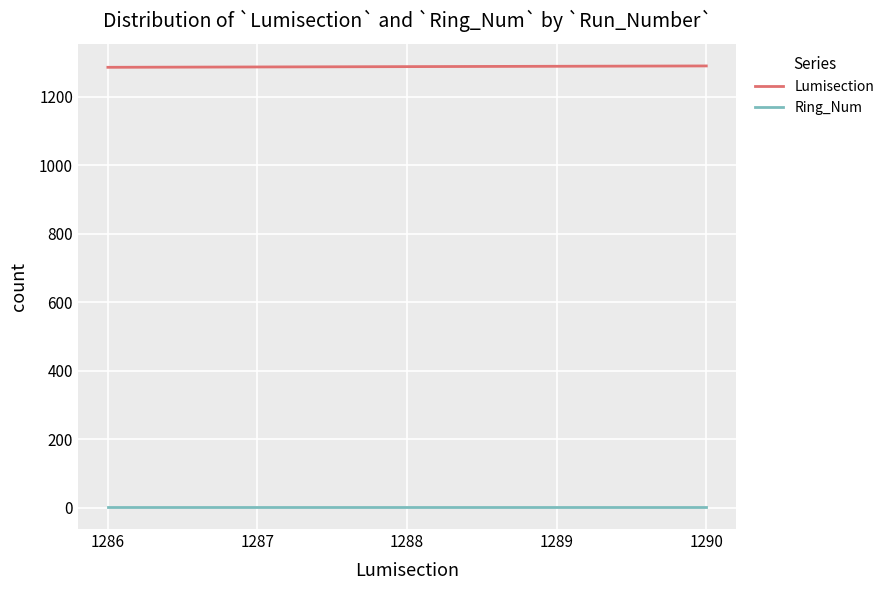

Rank the series at 1286 from highest to lowest value.

Lumisection, Ring_Num